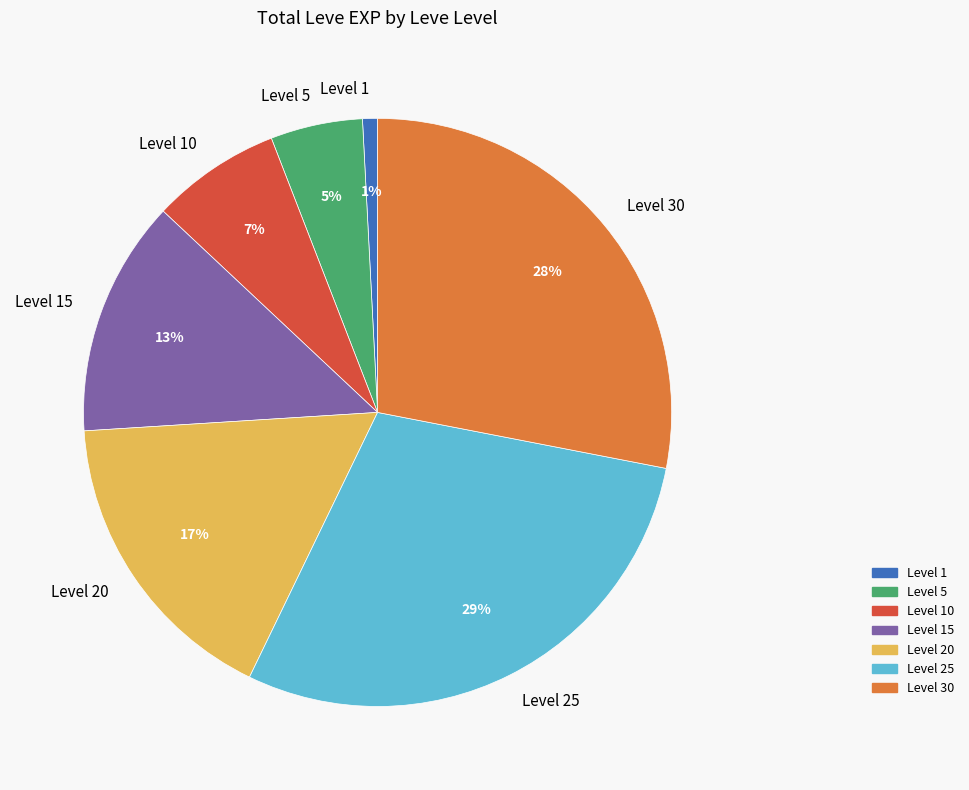

Is there any slice that represents more than half of the pie?

No